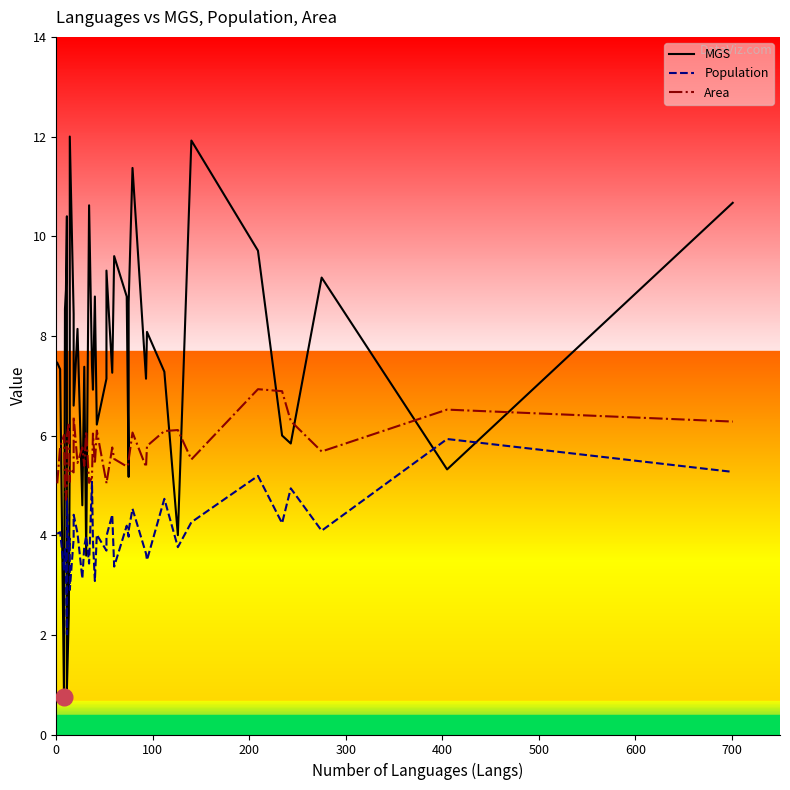

How many interior local peaks does the MGS series have?

12